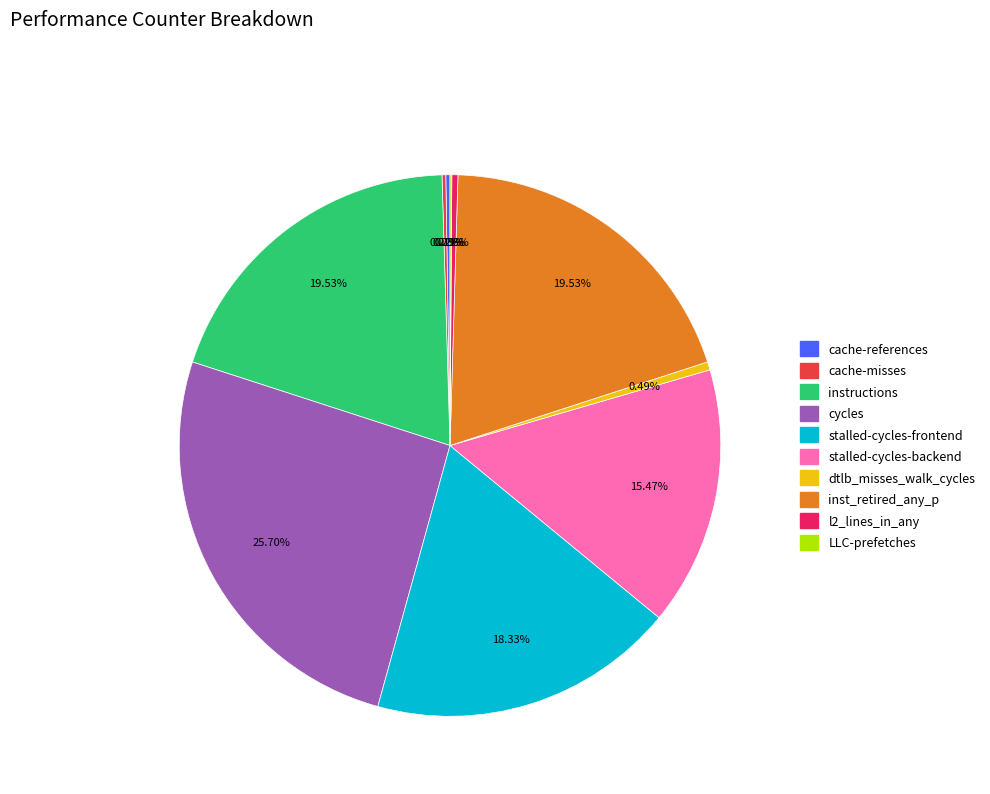

What is the largest slice in the pie chart?

cycles